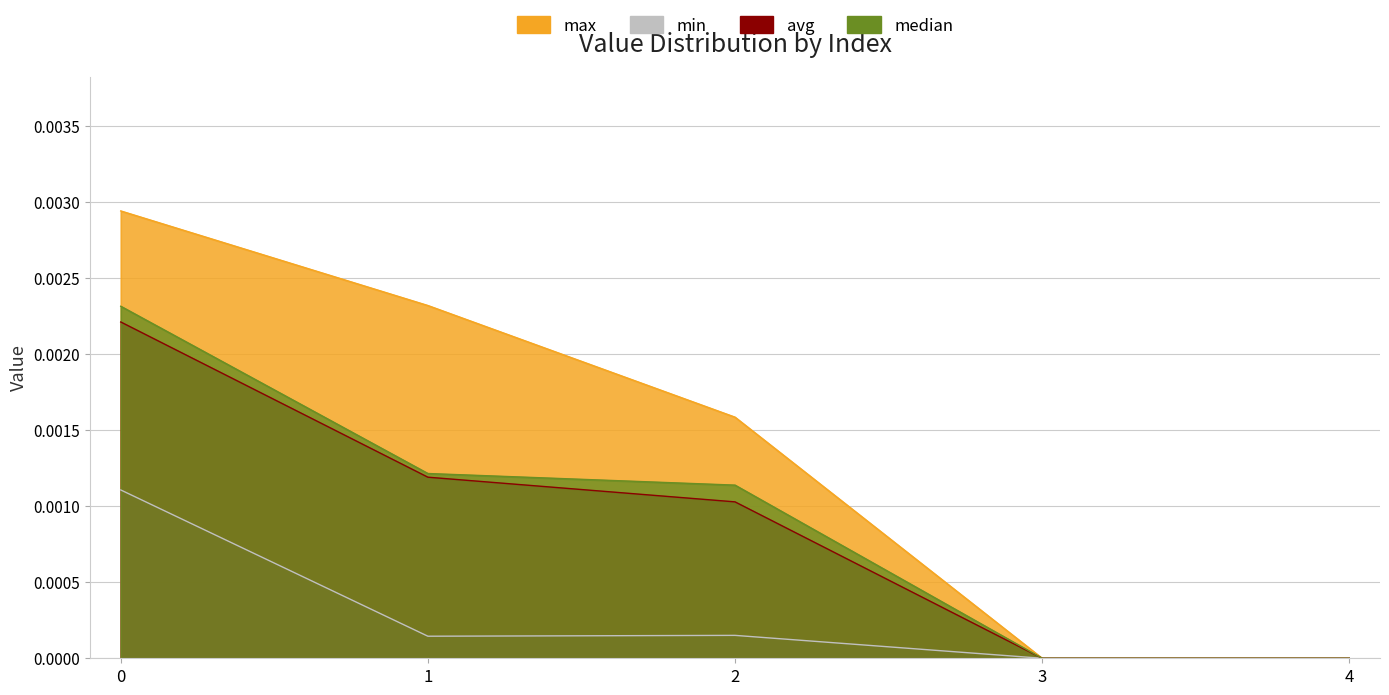

The min series shows 0.0 at 0. True or false?

False